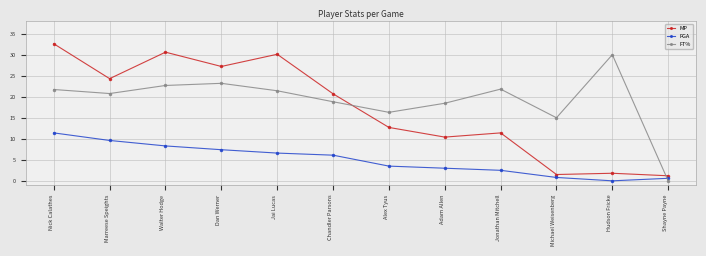

What is the difference between the second highest and minimum values in the FGA series?

9.6